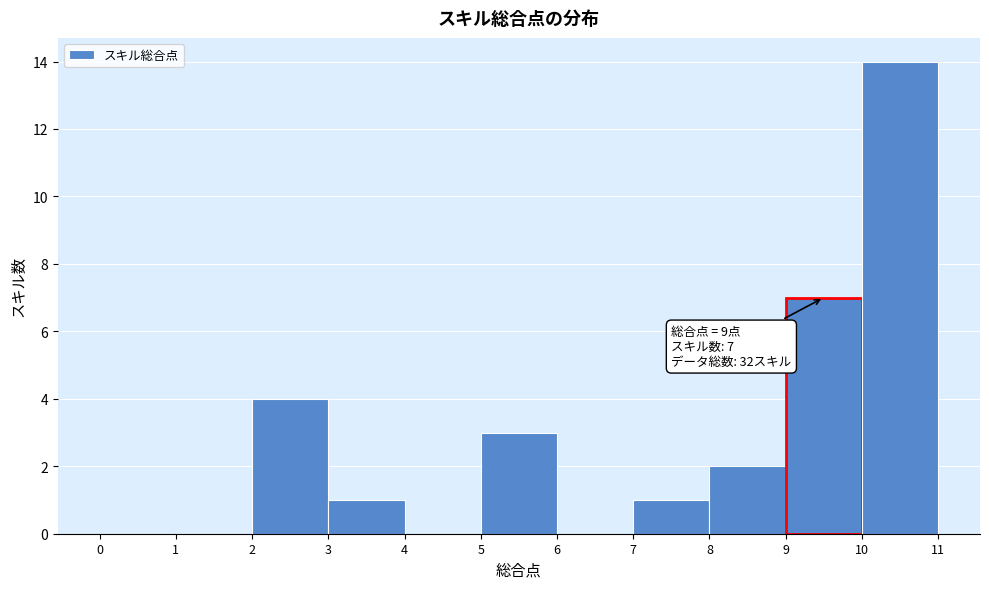

Which range on the x-axis has the tallest bar?

10 to 11